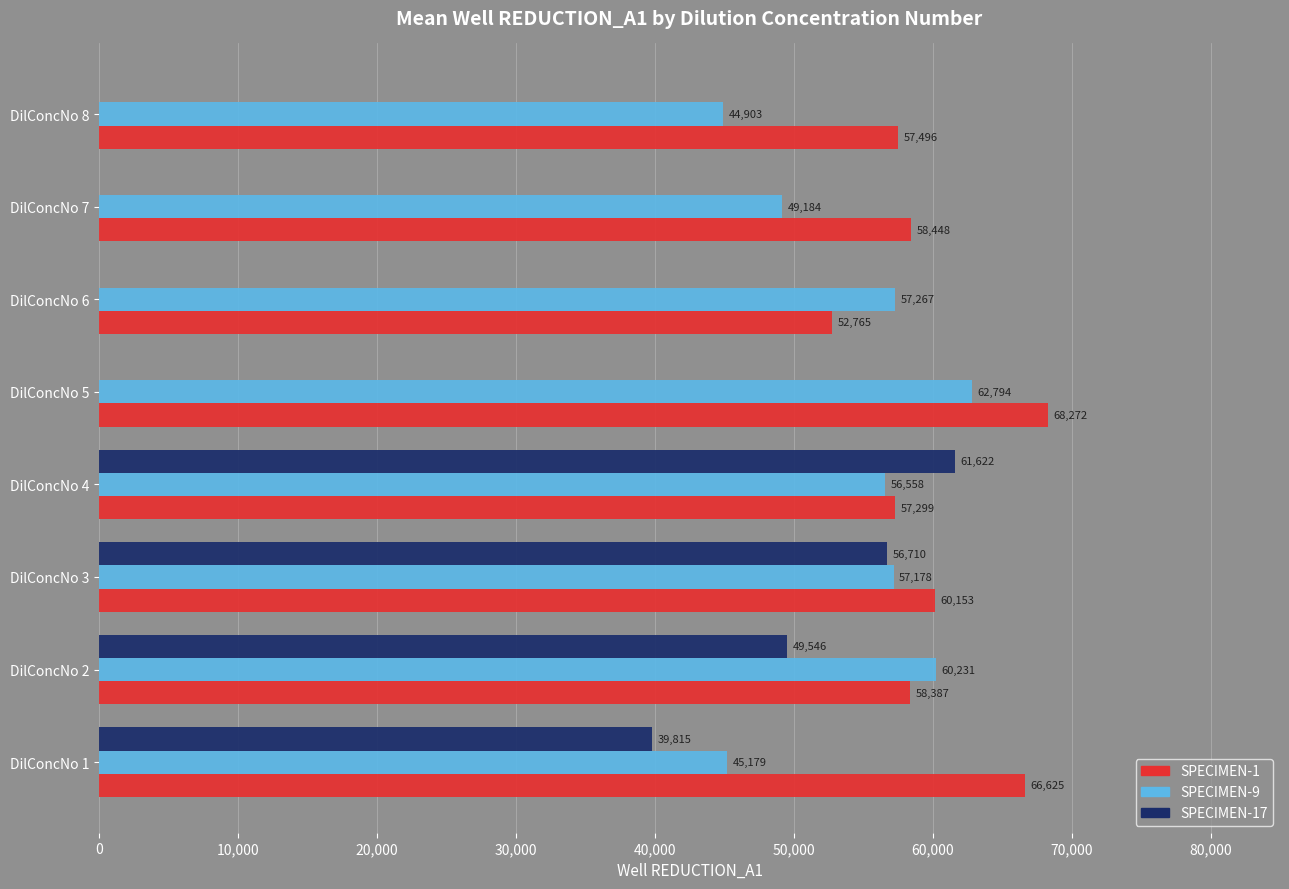

Count the number of data series in this chart.

3